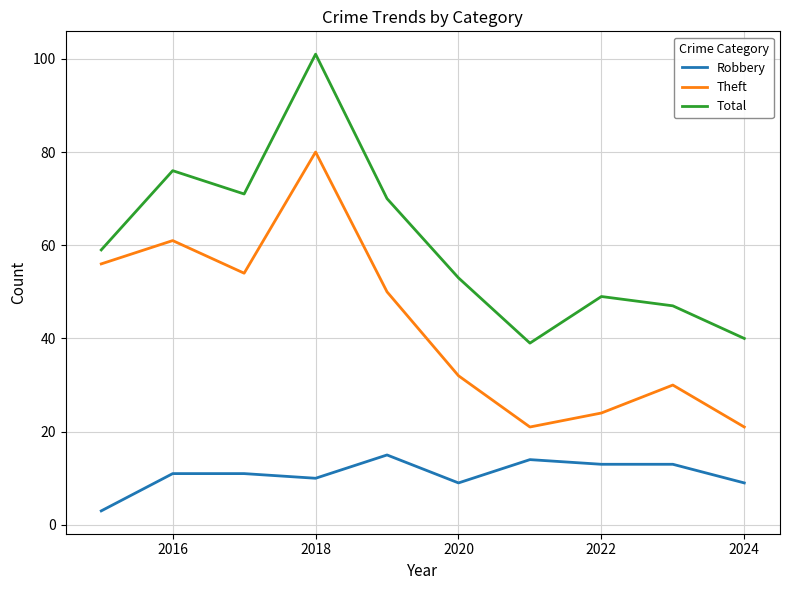

Which series has the largest total across all categories?

Total